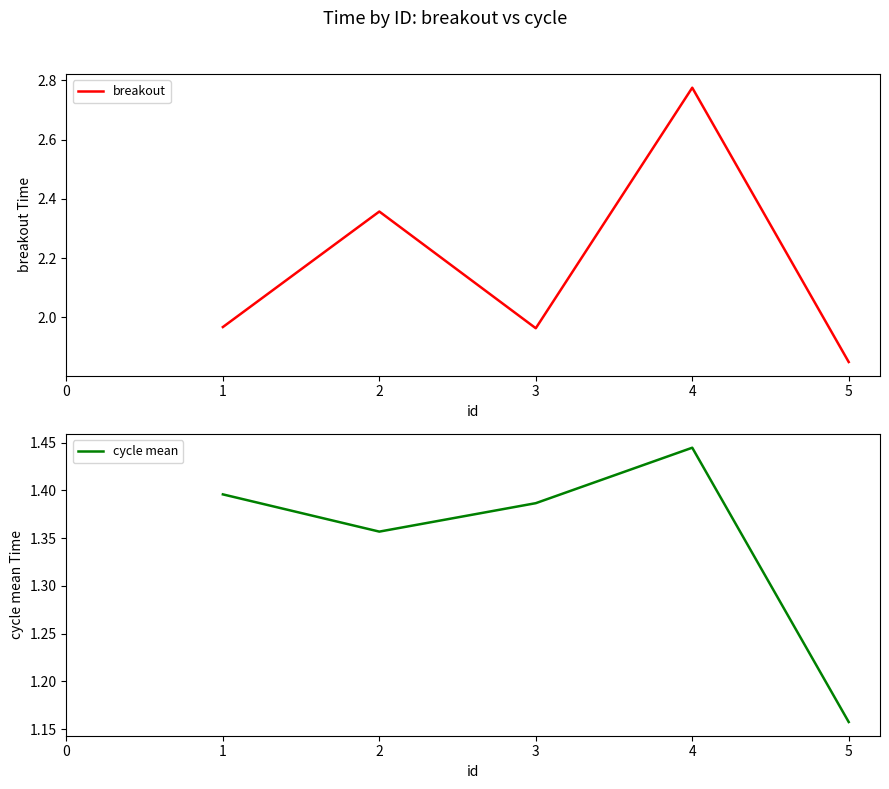

List the labels in order of cycle mean value, largest first.

4, 1, 3, 2, 5